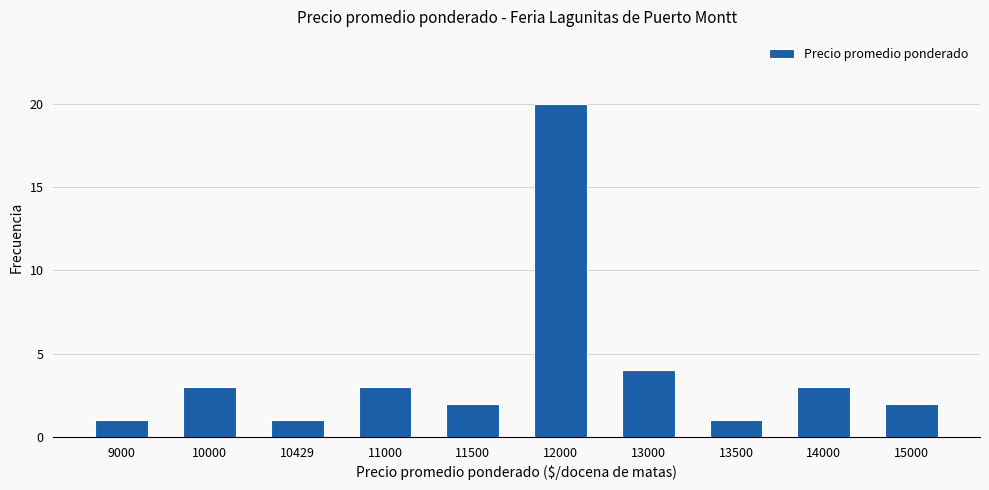

What is the value of the 4th bar from the left?

3